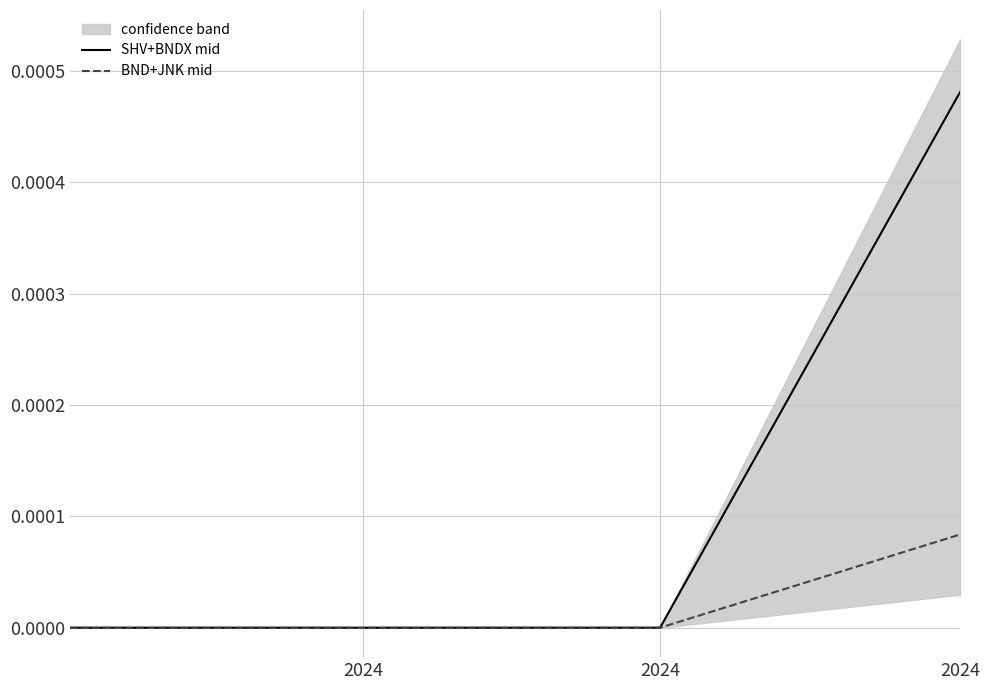

How many lines are shown in the chart?

2